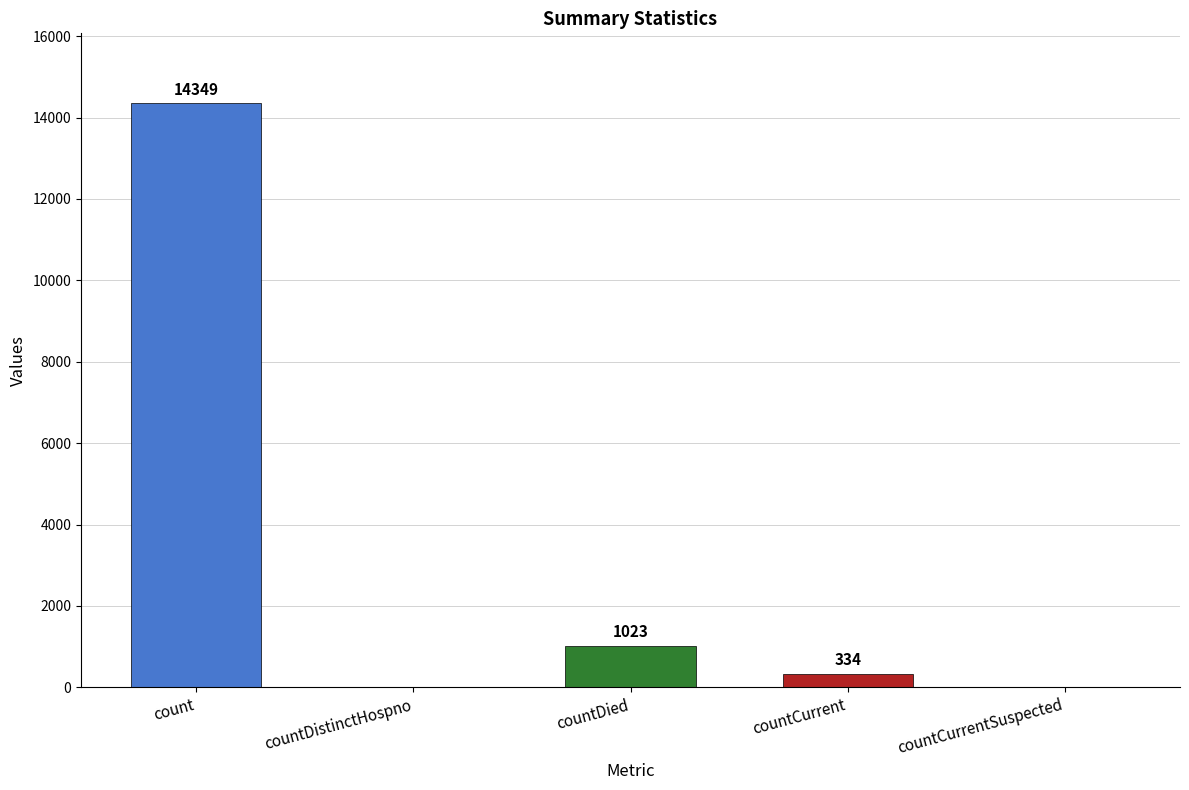

Where is the data nearest to the value 7174?

countDied